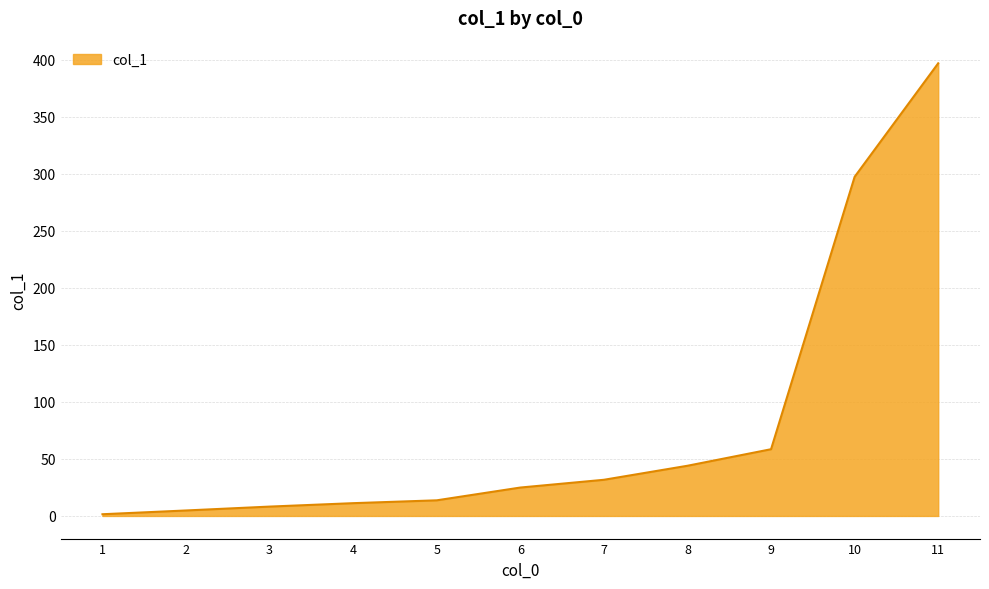

What is the average value?

81.1